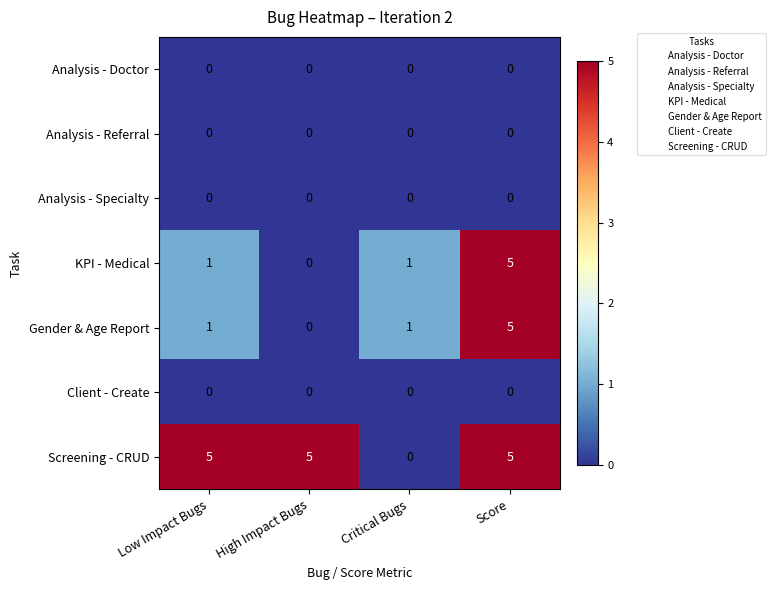

What value does the Screening - CRUD series have at High Impact Bugs?

5